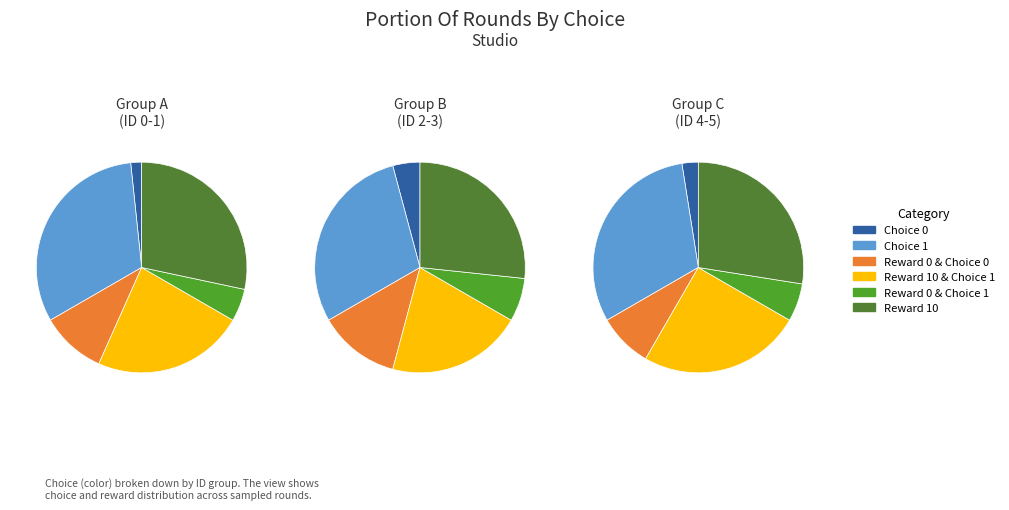

To the nearest percent, what portion does ID 1 represent?

22%